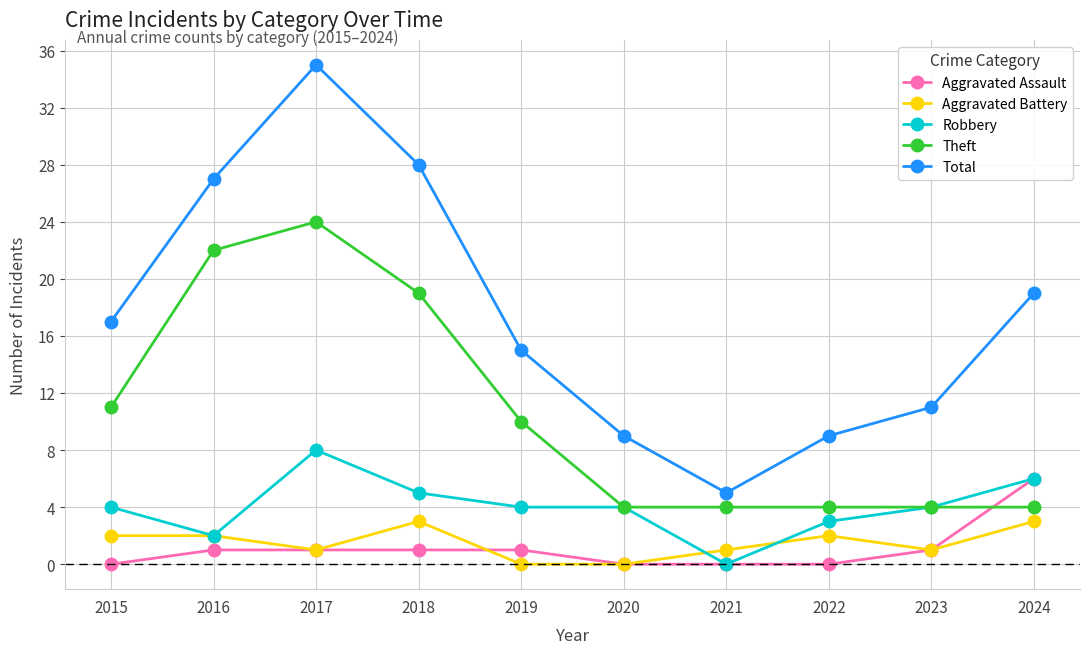

The value of Theft at 2024 is 6. True or false?

False